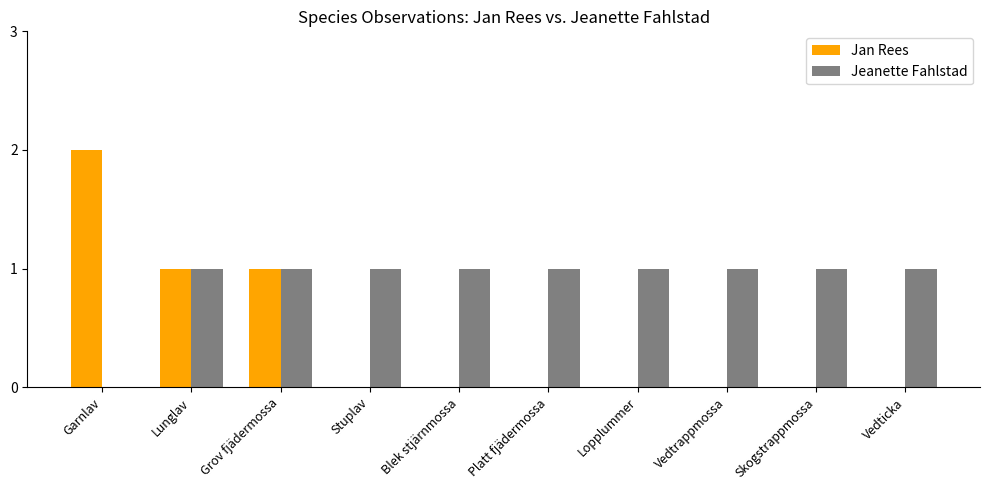

Which series has the largest total across all categories?

Jeanette Fahlstad